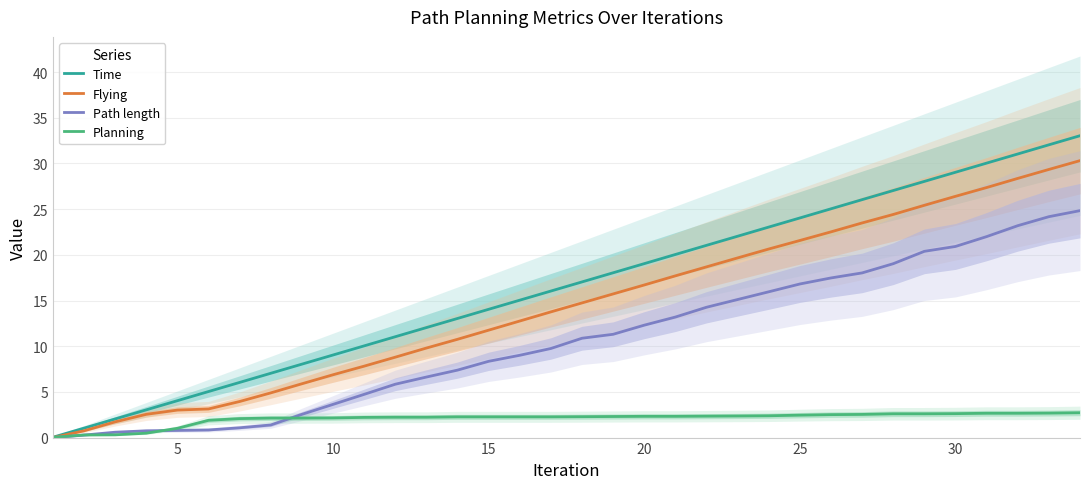

How many lines are shown in the chart?

4